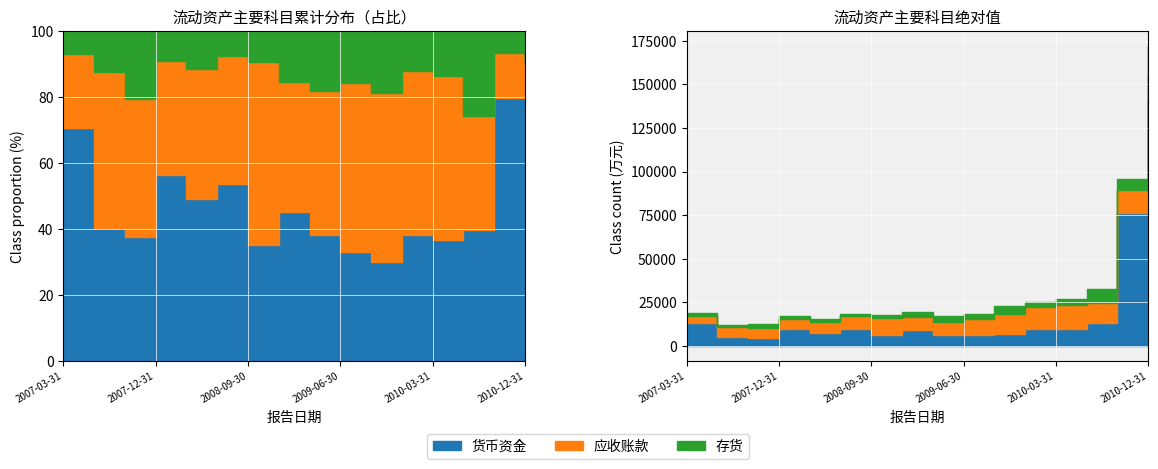

Is it true that 货币资金 equals 6823 at 2009-09-30?

True